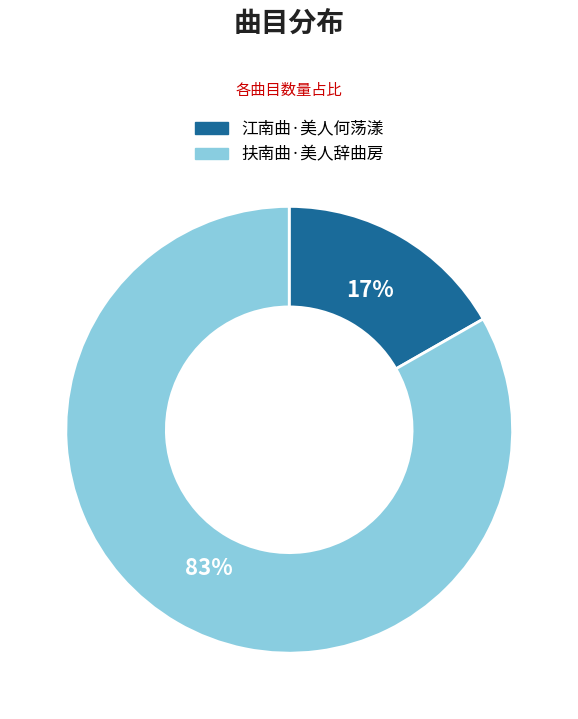

Count the number of slices in the pie.

2